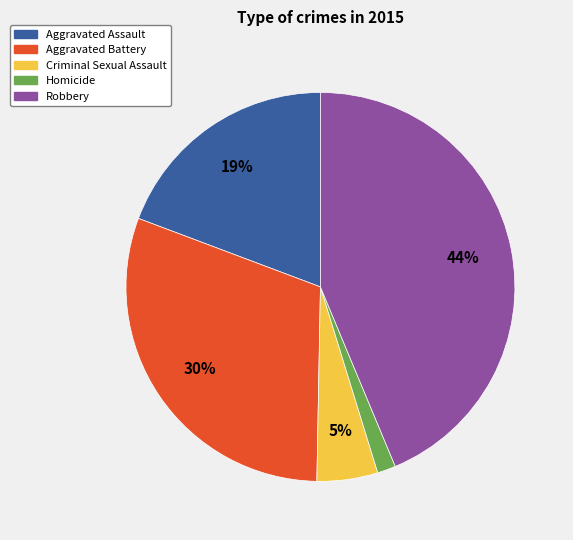

True or false: Aggravated Assault accounts for 19% of the total.

True